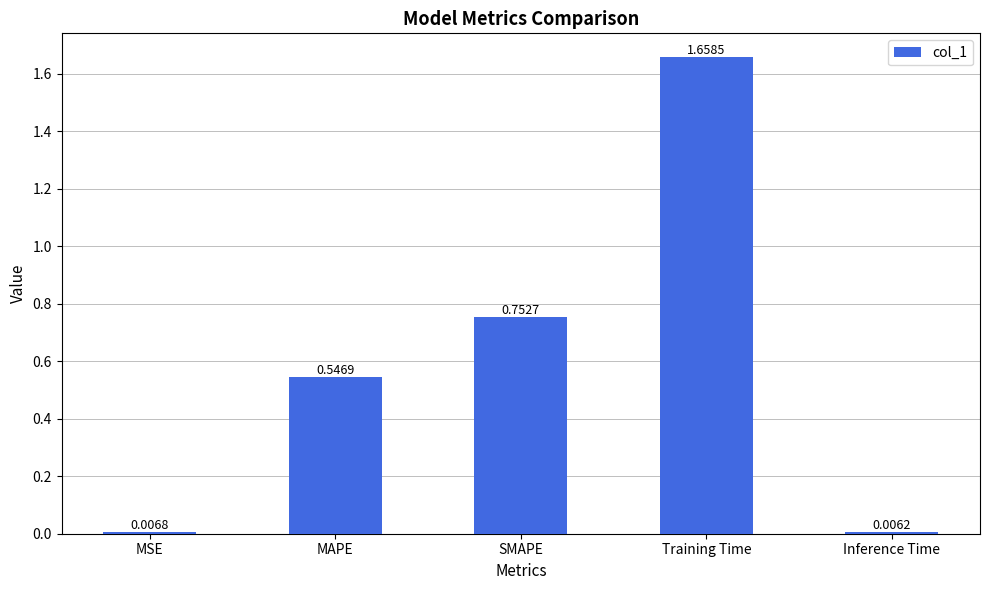

What is the change in value from Training Time to Inference Time?

-1.7